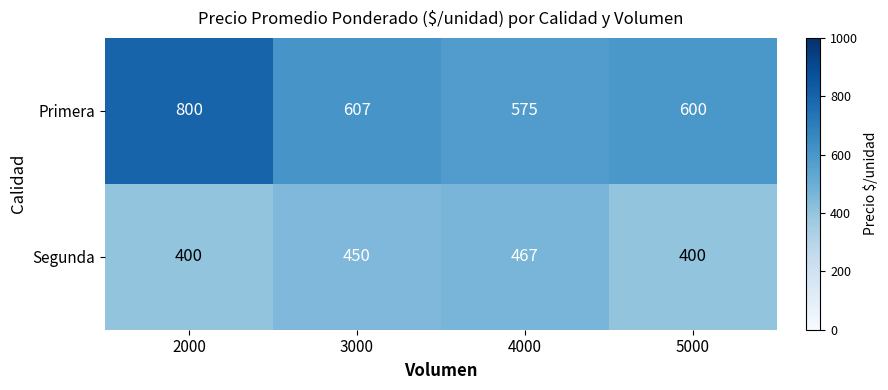

Reading right to left, transcribe all the data shown in this chart.

Primera: 5000=600	4000=575	3000=607	2000=800
Segunda: 5000=400	4000=467	3000=450	2000=400